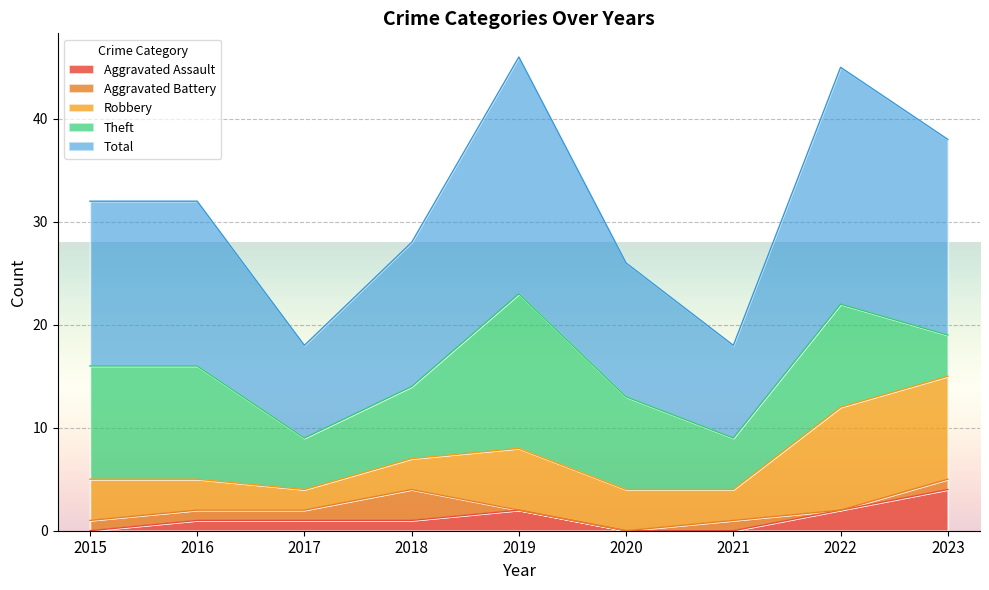

What is the value of the Aggravated Assault point at the 3rd from the left?

1